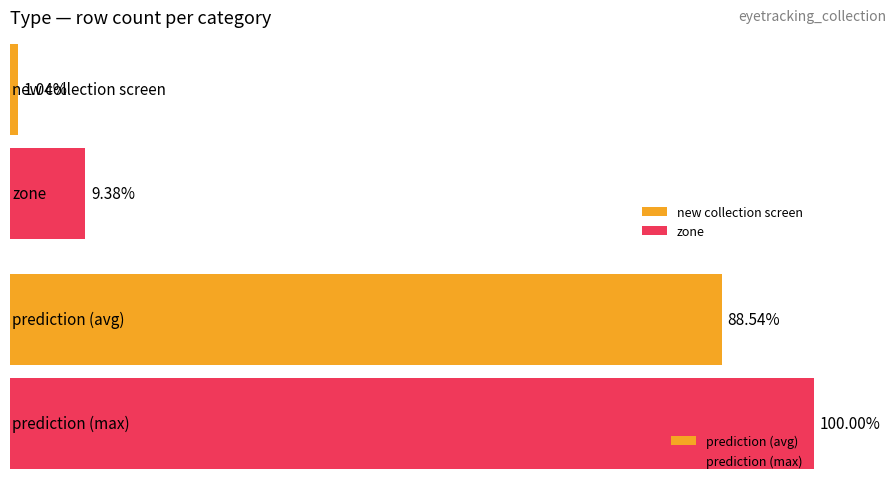

Are the bars grouped side by side (vs. stacked)?

Yes